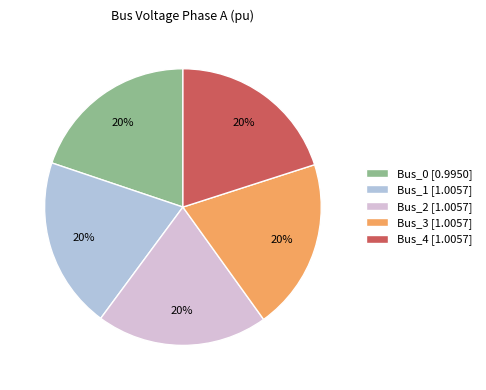

To the nearest percent, what portion does Bus_1 represent?

20%